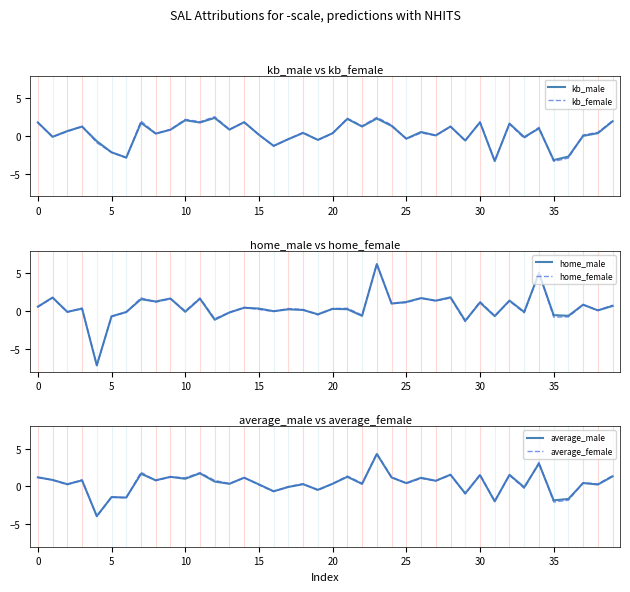

Does the chart display data point markers on the line(s)?

No